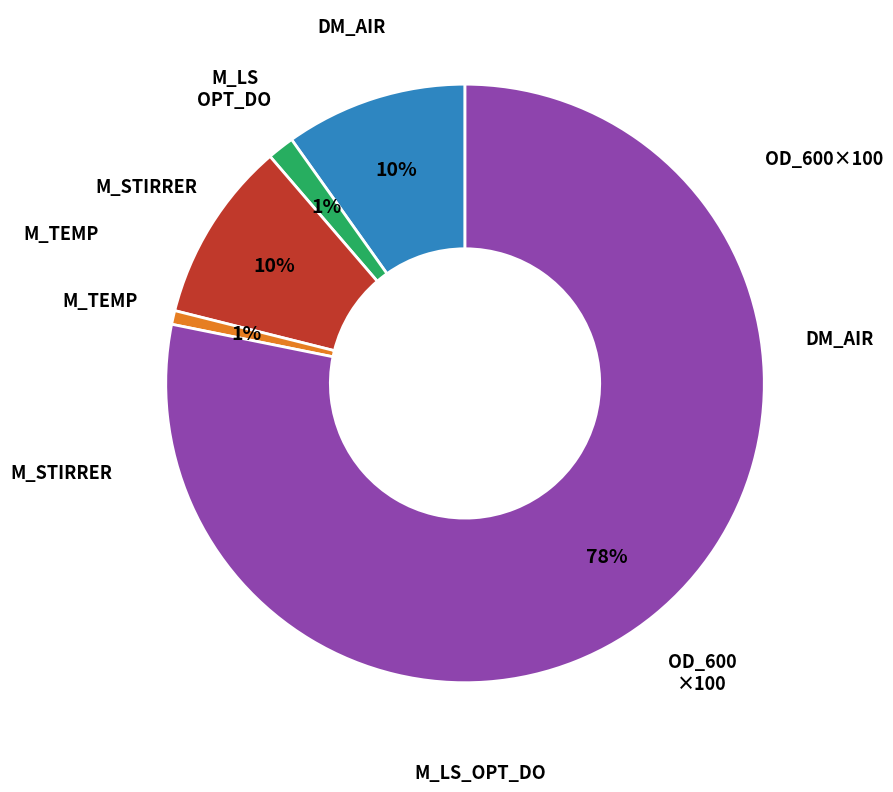

To the nearest percent, what is the difference between the largest and smallest slice percentages?

77%